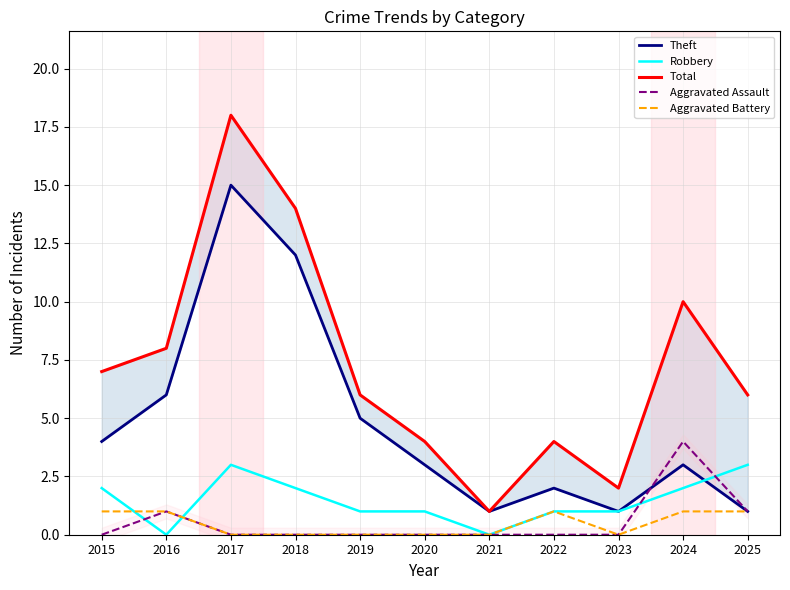

True or false: Aggravated Assault has more than 2 points higher than both neighbors.

False